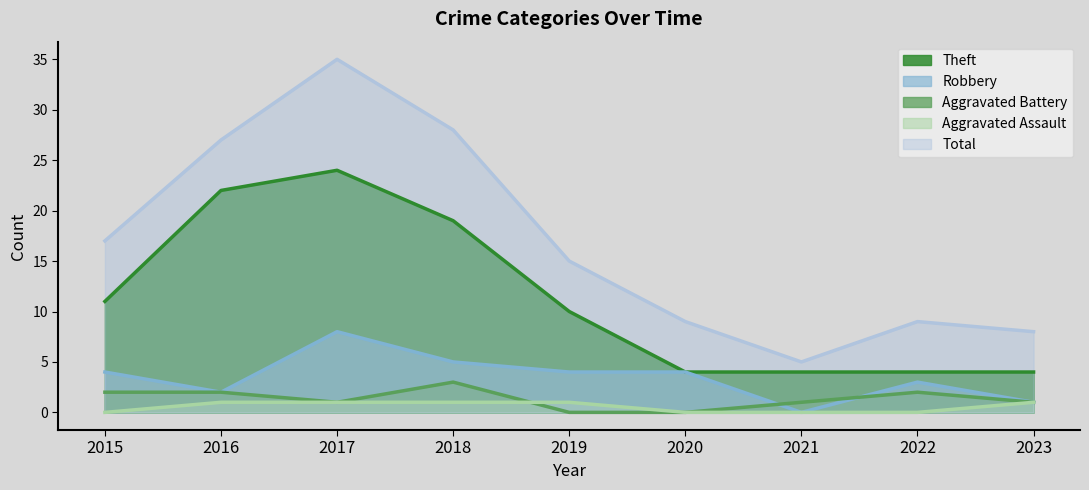

Reading left to right, transcribe all the data shown in this chart.

Theft: 2015=11	2016=22	2017=24	2018=19	2019=10	2020=4	2021=4	2022=4	2023=4
Robbery: 2015=4	2016=2	2017=8	2018=5	2019=4	2020=4	2021=0	2022=3	2023=1
Aggravated Battery: 2015=2	2016=2	2017=1	2018=3	2019=0	2020=0	2021=1	2022=2	2023=1
Aggravated Assault: 2015=0	2016=1	2017=1	2018=1	2019=1	2020=0	2021=0	2022=0	2023=1
Total: 2015=17	2016=27	2017=35	2018=28	2019=15	2020=9	2021=5	2022=9	2023=8